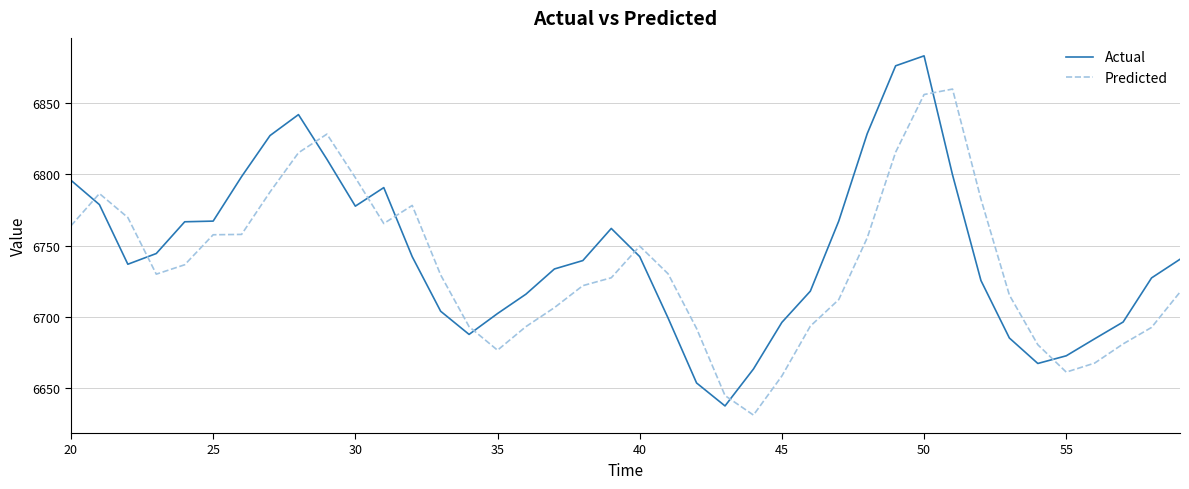

What is the greatest value displayed?

6883.4